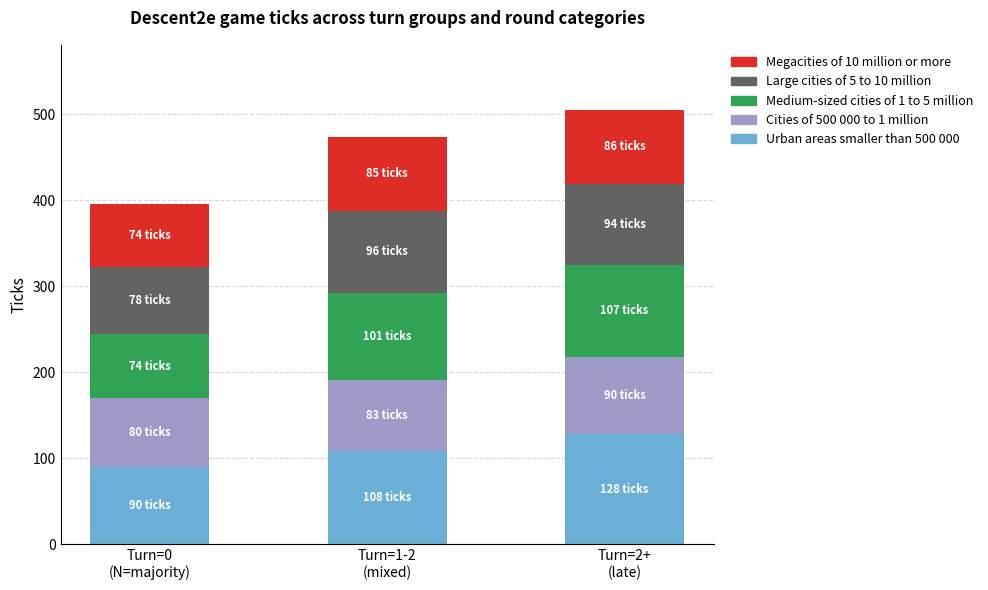

Are the bars grouped side by side (vs. stacked)?

No